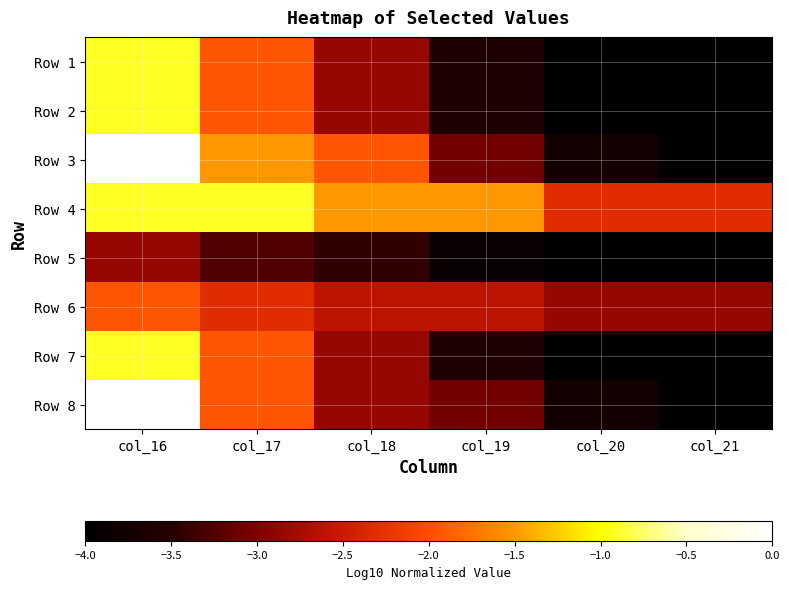

Which series has the largest total across all categories?

Row 4